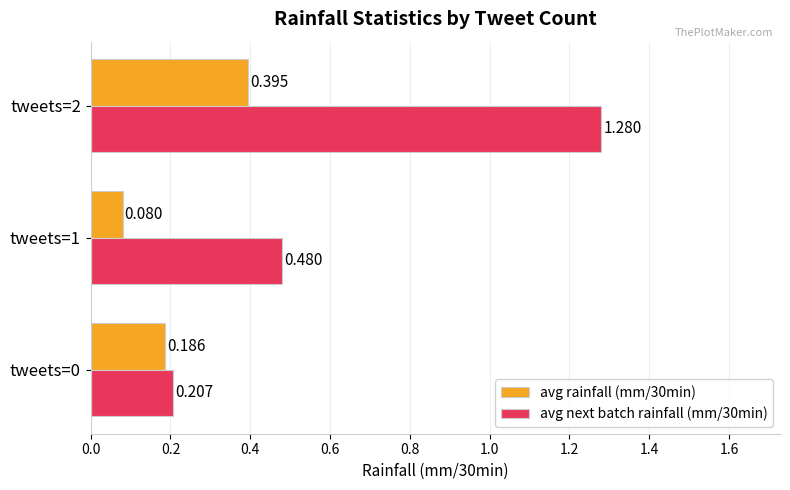

Is the value of avg next batch rainfall (mm/30min) at tweets=2 greater than the value of avg rainfall (mm/30min) at tweets=1?

Yes